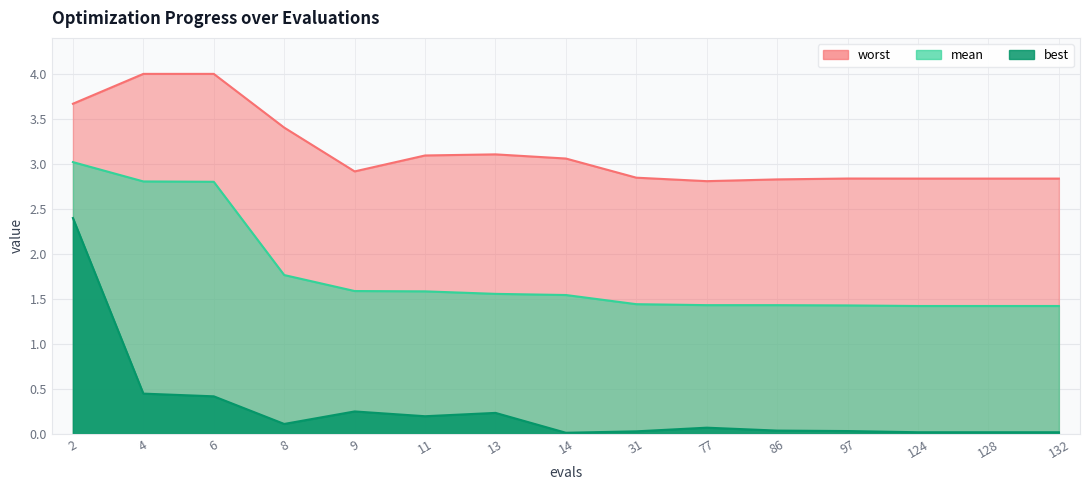

True or false: worst and best intersect in this chart.

False